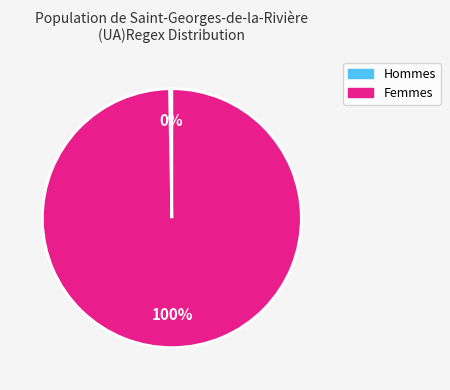

To the nearest percent, what is the average slice percentage?

50%